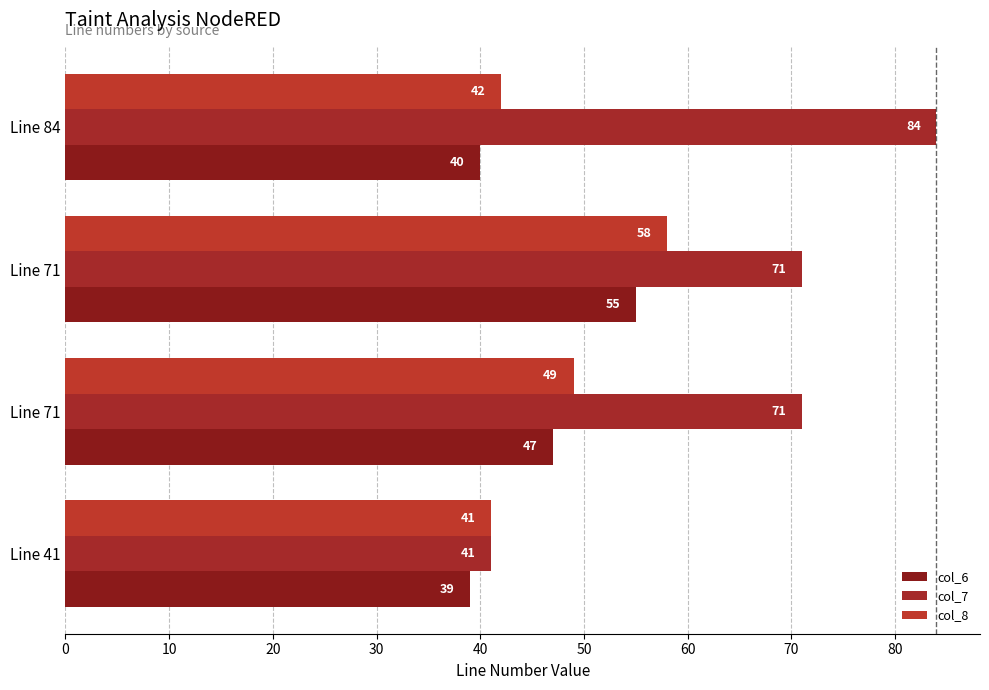

How many distinct data groups are displayed?

3